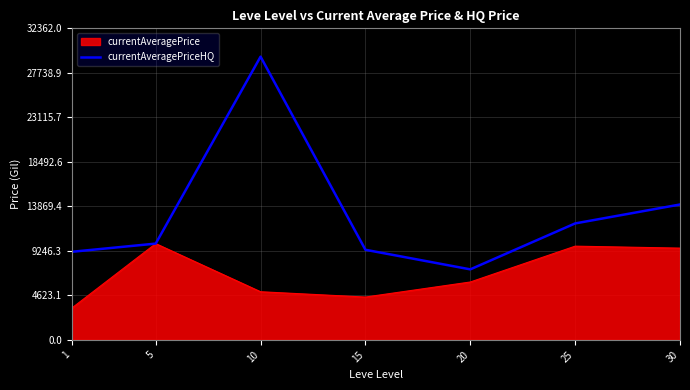

What is the maximum value shown in the chart?

29420.0